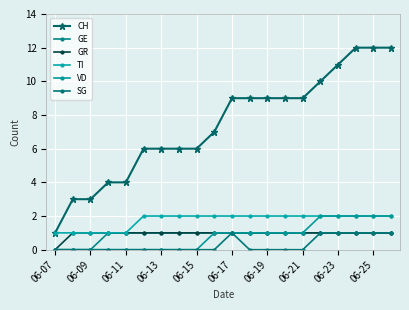

Count the GE values in the range 1 to 2.

17